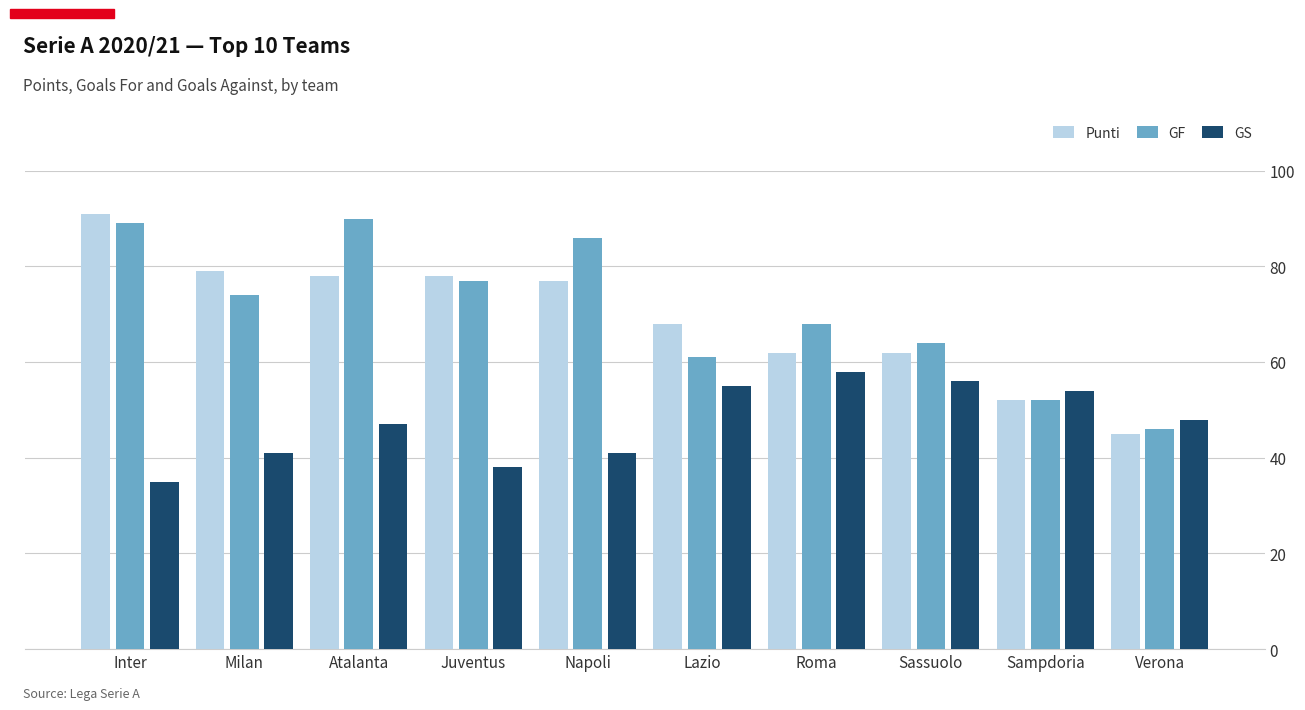

Which label corresponds to the smallest value in the chart?

Inter